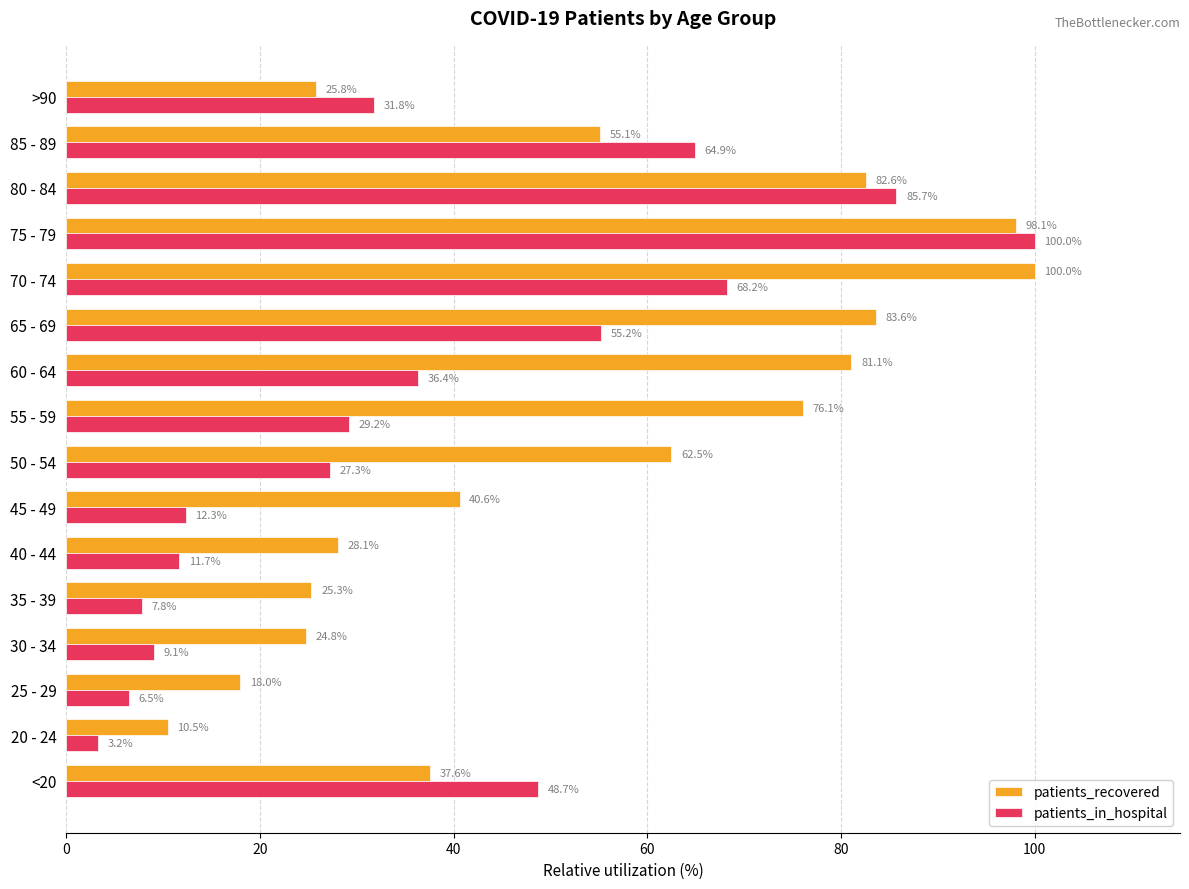

The patients_recovered series shows 25.3 at 35 - 39. True or false?

True